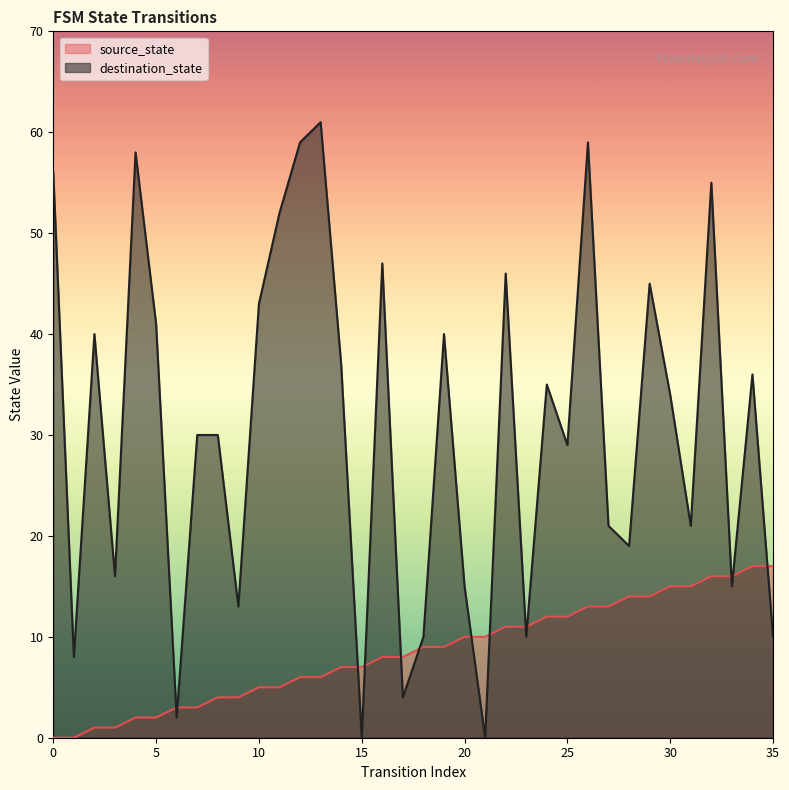

How many lines are shown in the chart?

2